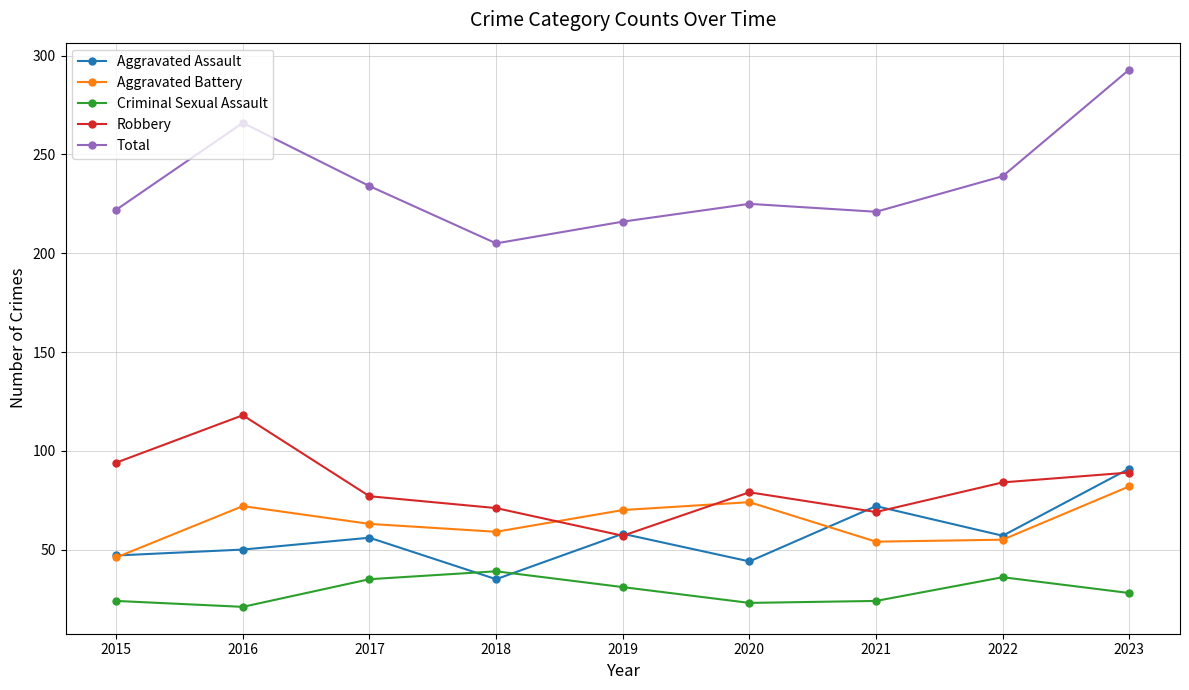

True or false: Criminal Sexual Assault has a value of 5 at 2020.

False